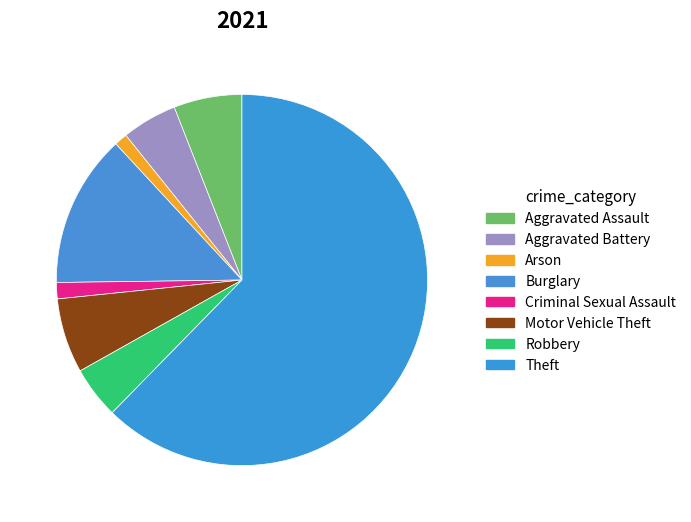

What is the total percentage of Criminal Sexual Assault and Theft?

63.7%